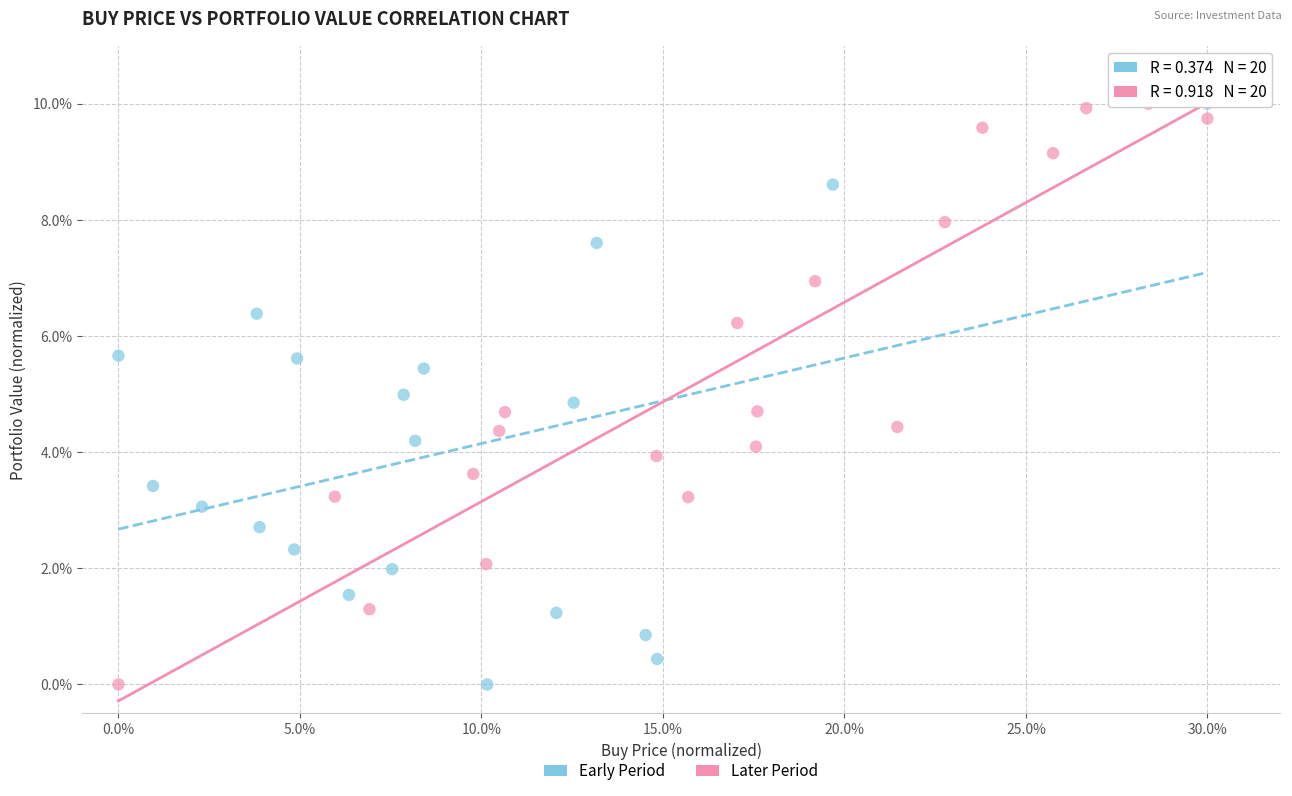

What are all the series names shown in the legend?

Early Period, Later Period